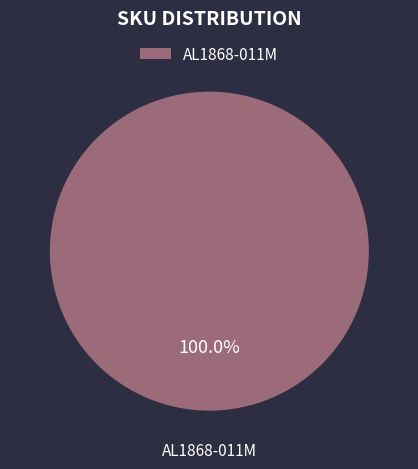

How many slices are in this pie chart?

1